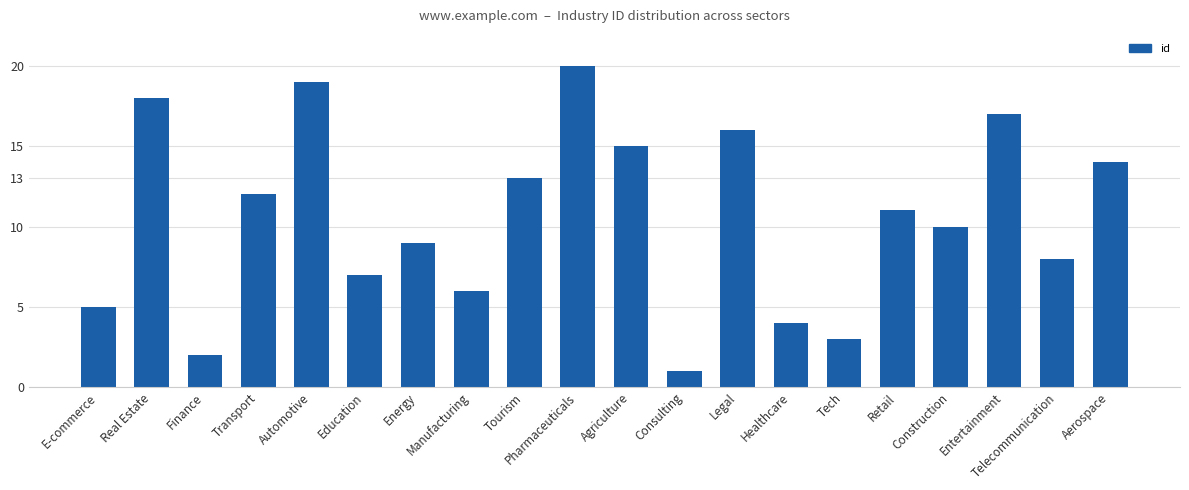

Which has a higher value, Consulting or Telecommunication?

Telecommunication